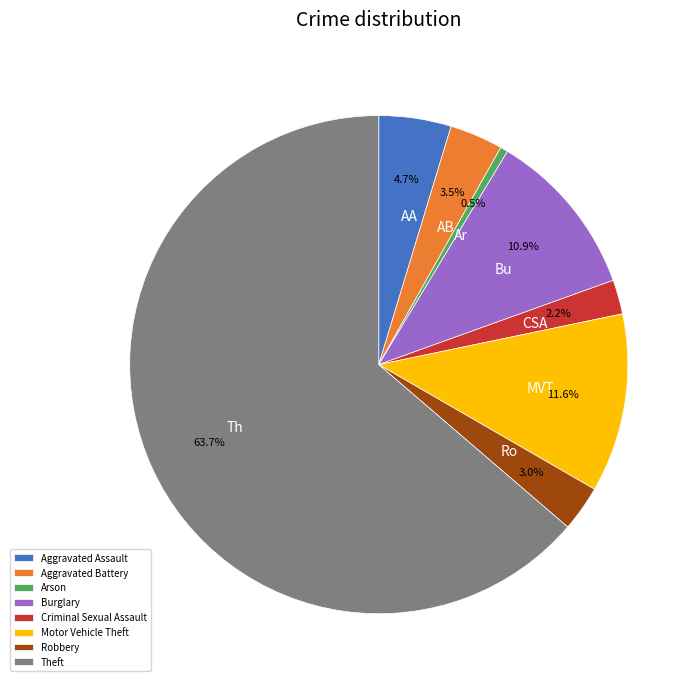

Is it true that Burglary is 1% of the pie?

False